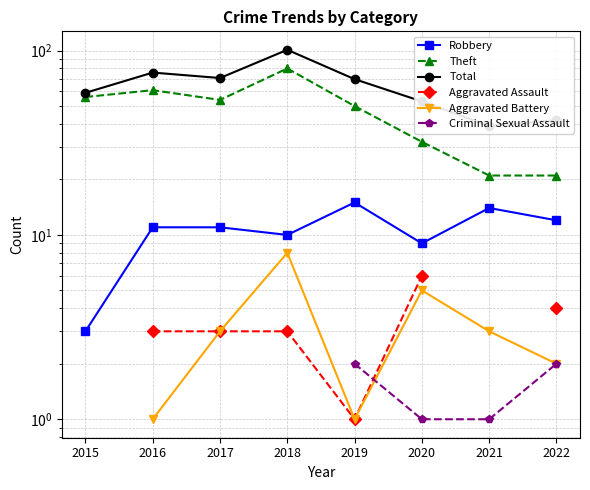

True or false: Aggravated Battery and Total intersect in this chart.

False